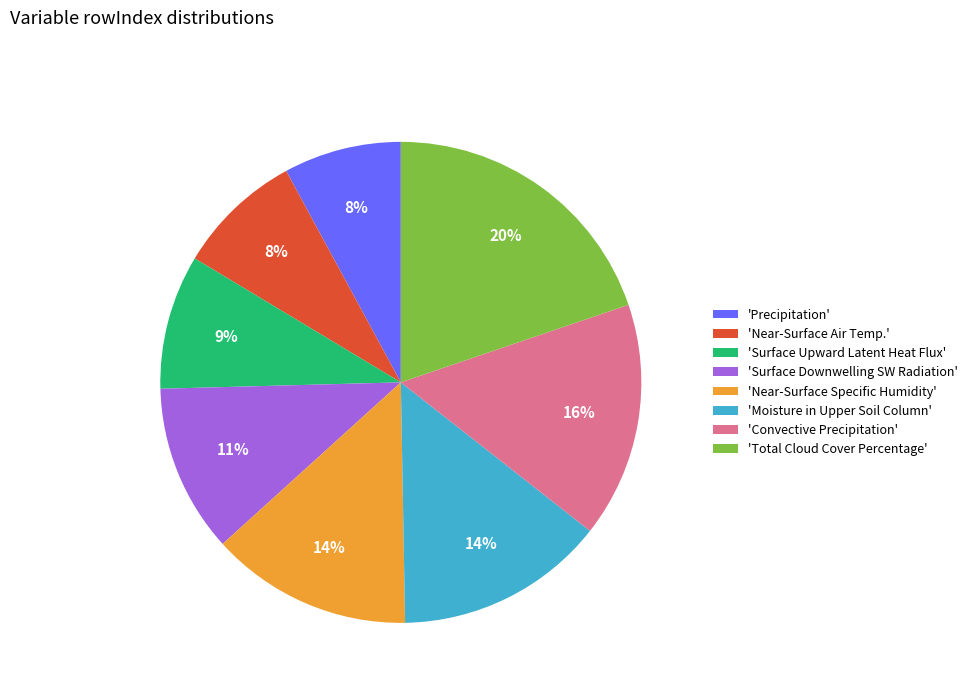

To the nearest percent, what is the difference between the 'Near-Surface Air Temp.' and 'Surface Downwelling SW Radiation' slice percentages?

3%